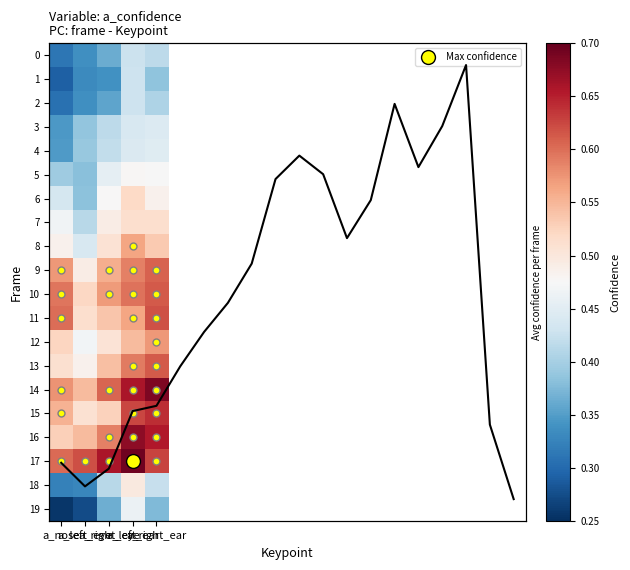

What is the total value across all series at a_nose?

9.0